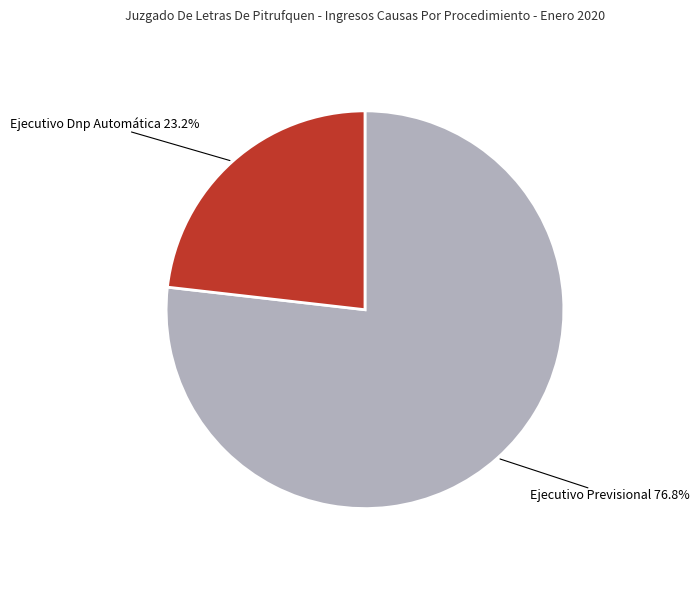

To the nearest percent, what is the difference between the Ejecutivo Dnp Automática and Ejecutivo Previsional slice percentages?

54%